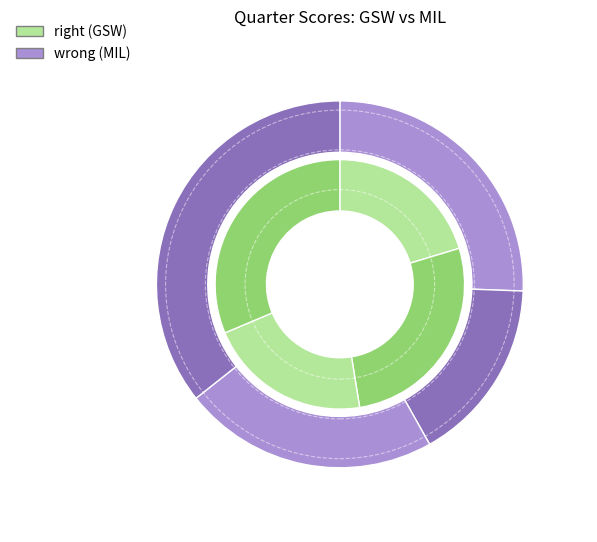

How many segments does this pie chart have?

4